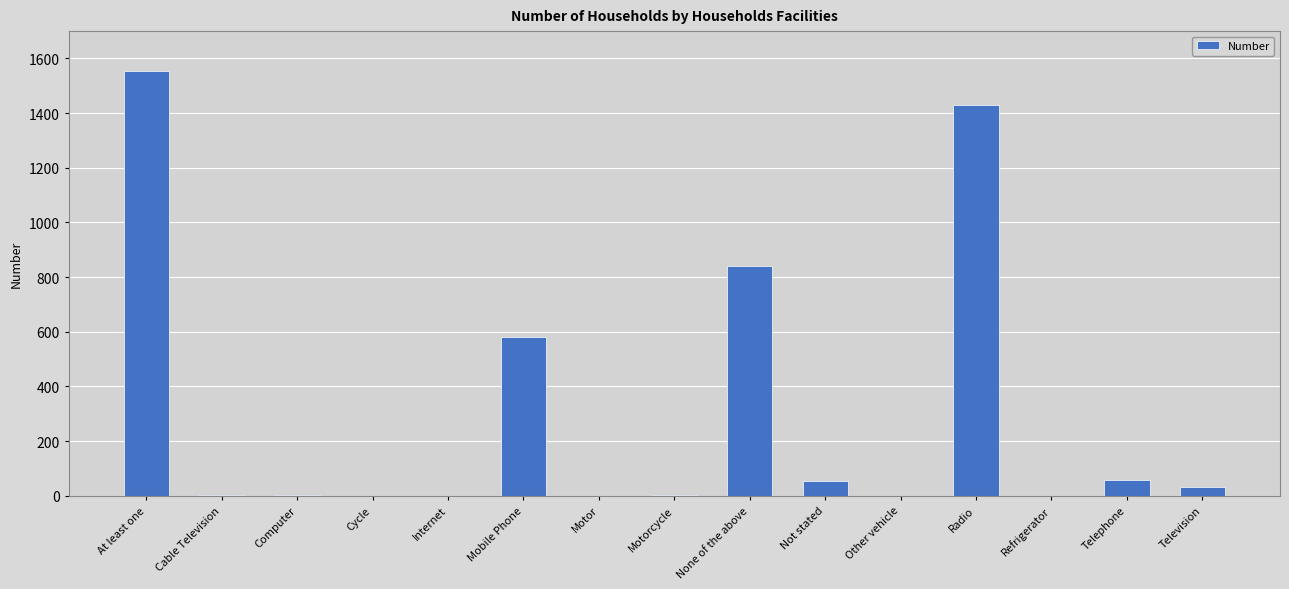

At which label is the value closest to 777?

None of the above